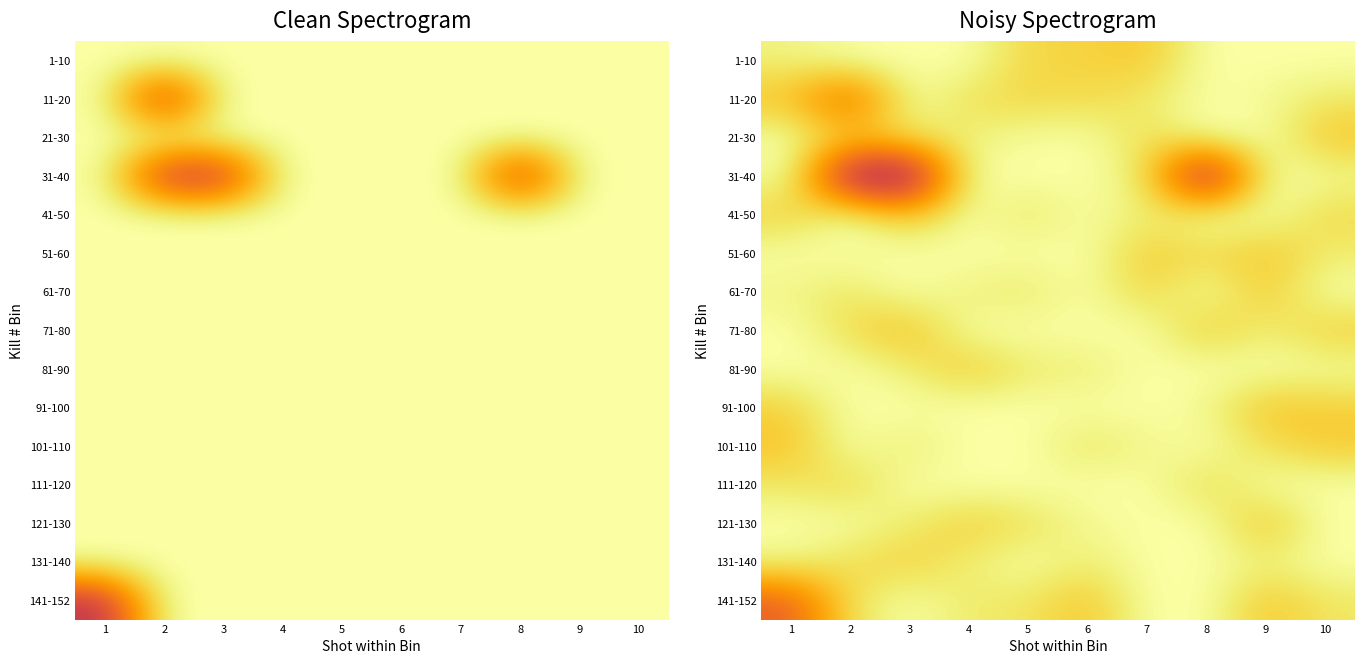

Is the value of 1-10 at 4 greater than the value of 61-70 at 1?

Yes